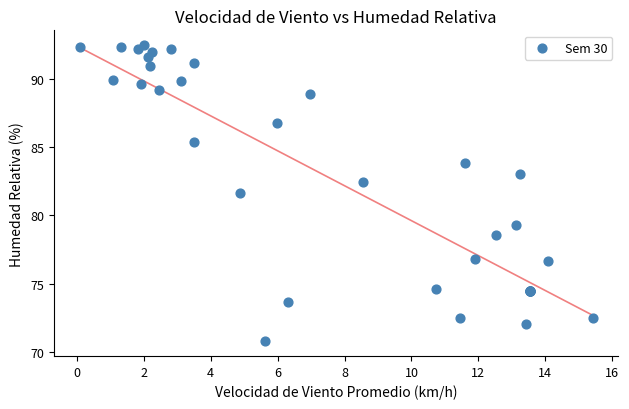

What Y value in the scatter plot is closest to 81?

81.6